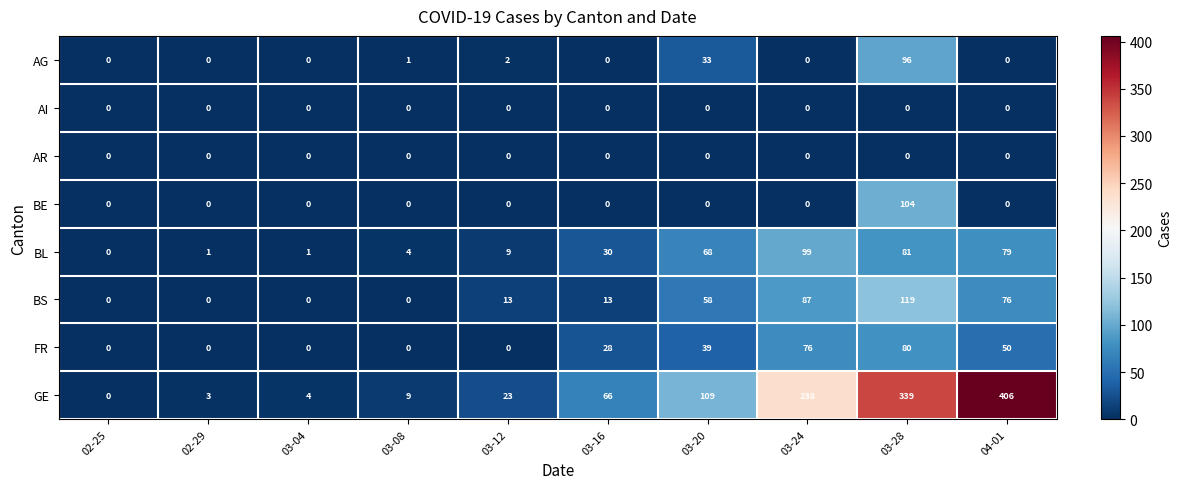

At which label does FR reach its peak?

03-28